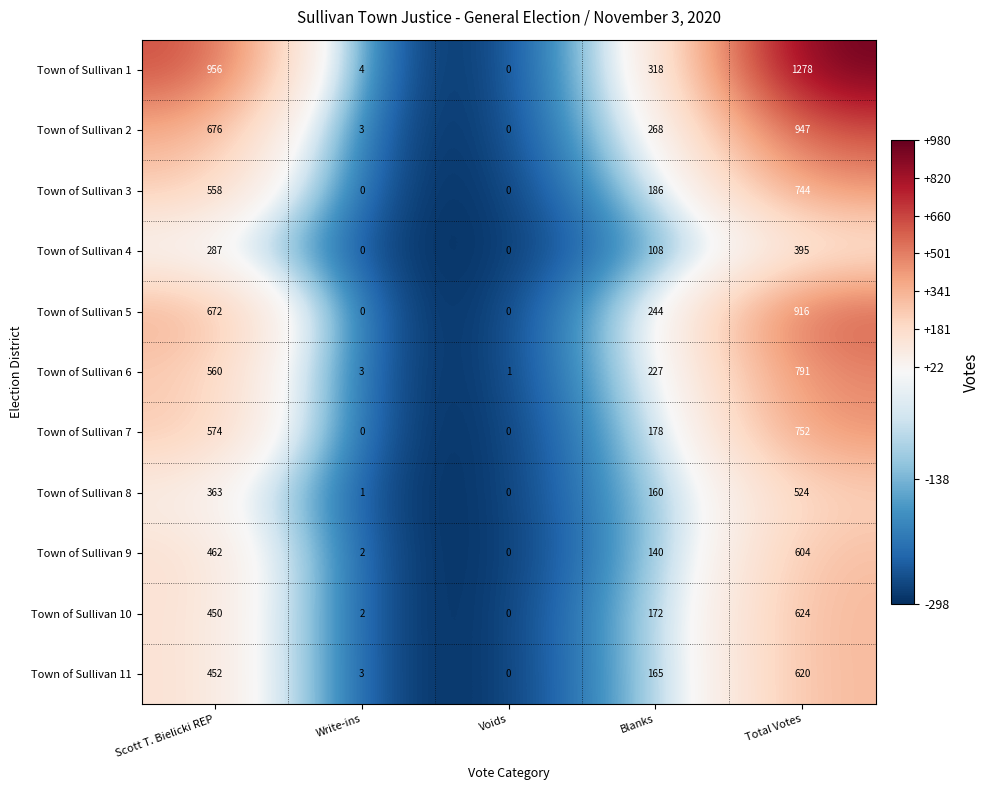

What is the approximate value of Town of Sullivan 4 at Blanks?

108